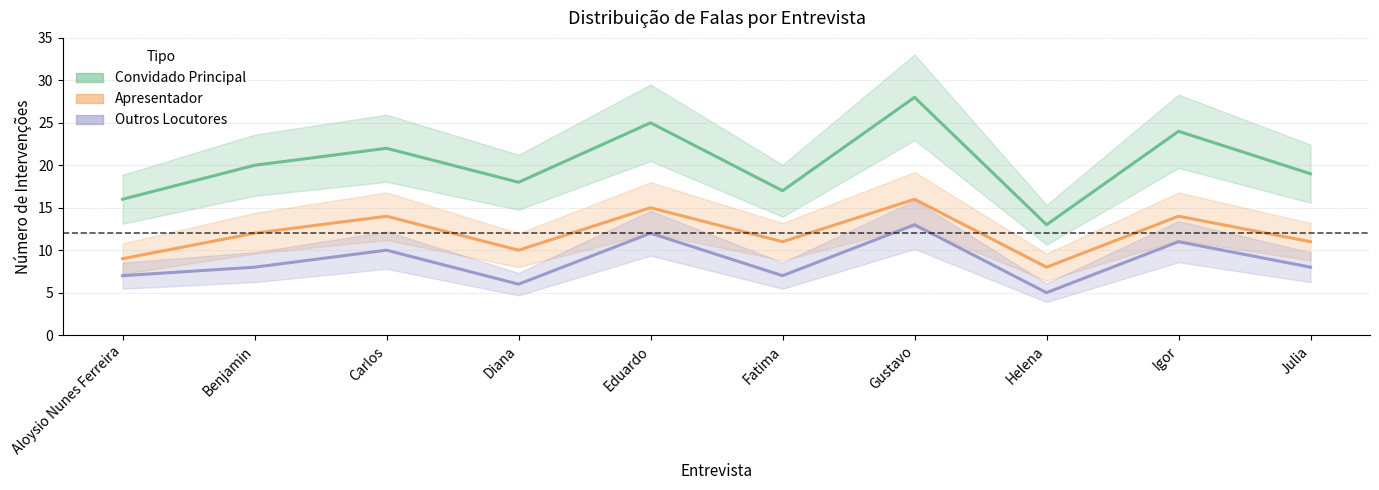

Reading left to right, what are all the values shown in this chart?

Convidado Principal: Aloysio Nunes Ferreira=16	Benjamin=20	Carlos=22	Diana=18	Eduardo=25	Fatima=17	Gustavo=28	Helena=13	Igor=24	Julia=19
Apresentador: Aloysio Nunes Ferreira=9	Benjamin=12	Carlos=14	Diana=10	Eduardo=15	Fatima=11	Gustavo=16	Helena=8	Igor=14	Julia=11
Outros Locutores: Aloysio Nunes Ferreira=7	Benjamin=8	Carlos=10	Diana=6	Eduardo=12	Fatima=7	Gustavo=13	Helena=5	Igor=11	Julia=8